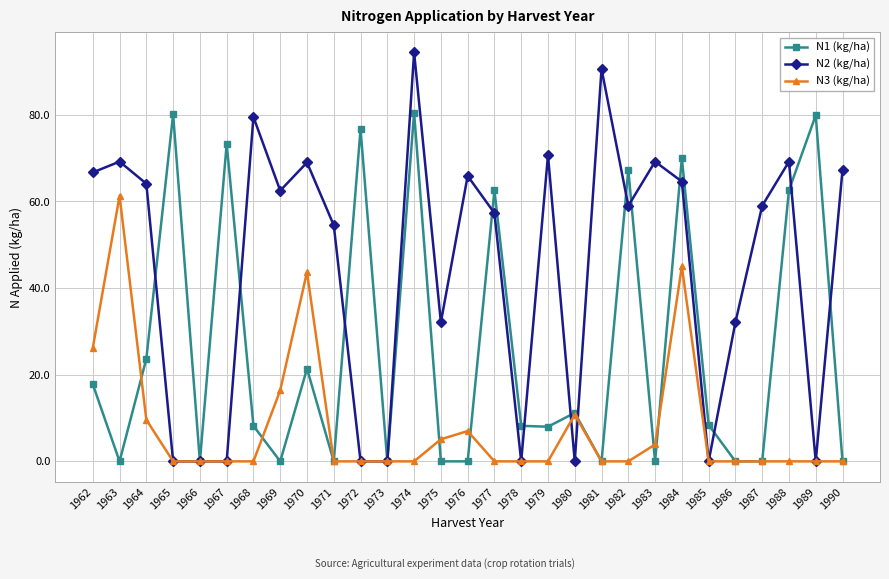

List the series in order of their peak value, highest first.

N2 (kg/ha), N1 (kg/ha), N3 (kg/ha)